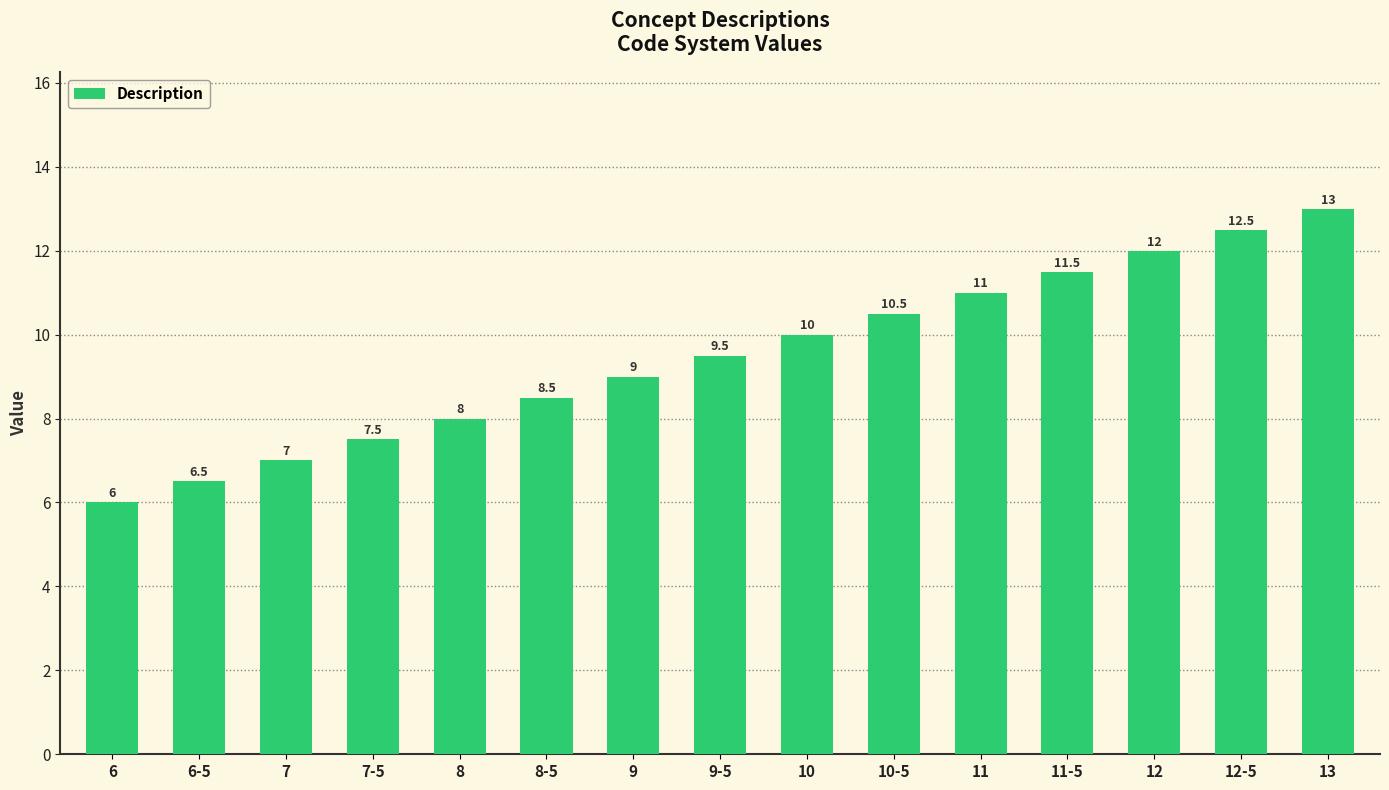

Reading left to right, list all the values displayed in this chart.

6=6.0	6-5=6.5	7=7.0	7-5=7.5	8=8.0	8-5=8.5	9=9.0	9-5=9.5	10=10.0	10-5=10.5	11=11.0	11-5=11.5	12=12.0	12-5=12.5	13=13.0